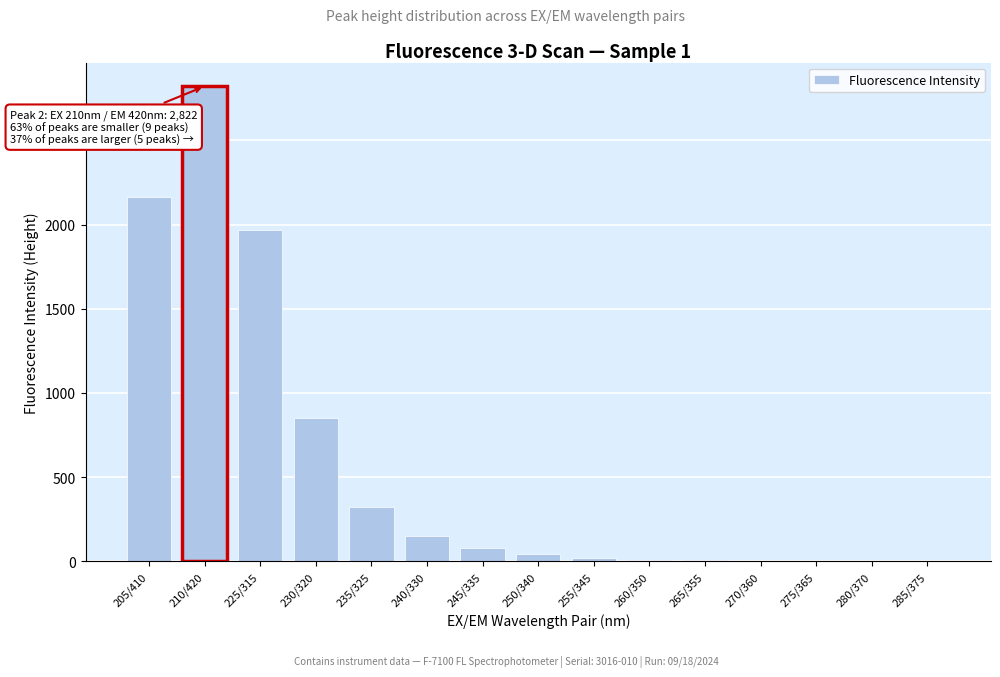

The value at 205/410 is 1412. True or false?

False